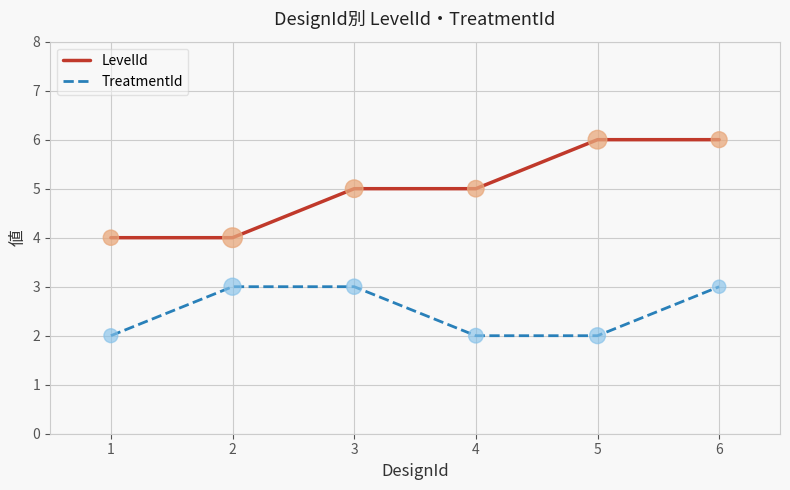

Between 1 and 2, which series saw the biggest shift?

TreatmentId